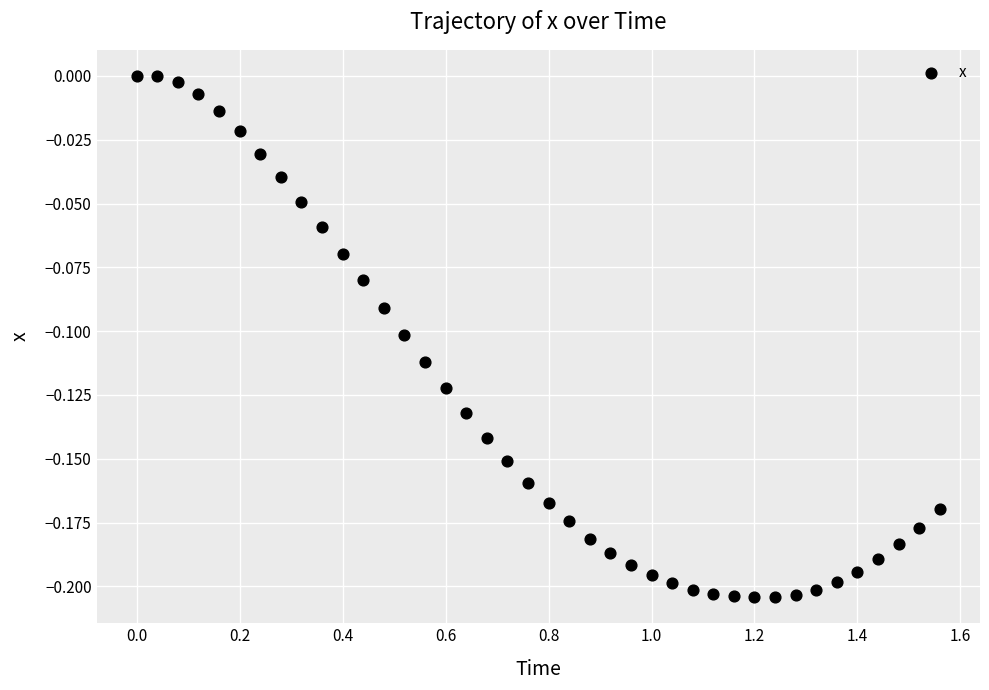

What is the range of X values (max minus min)?

1.6